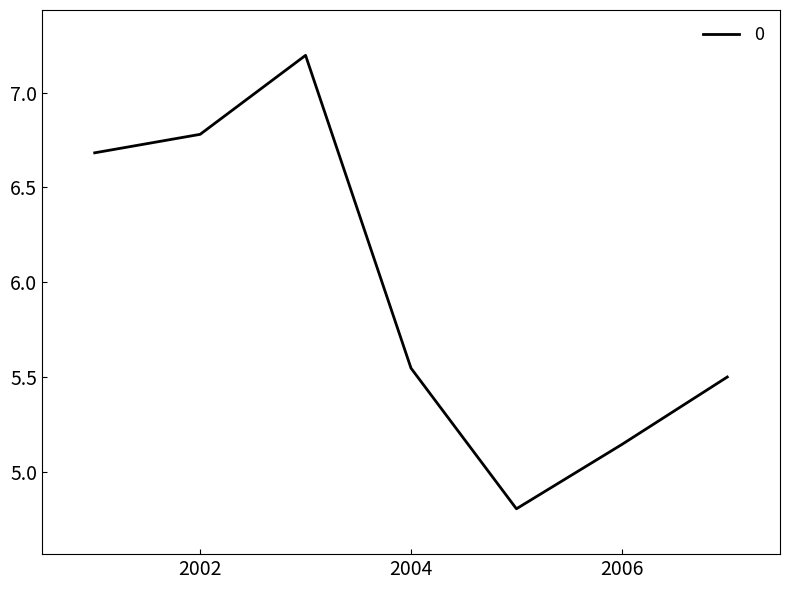

What is the minimum value shown in the chart?

4.8